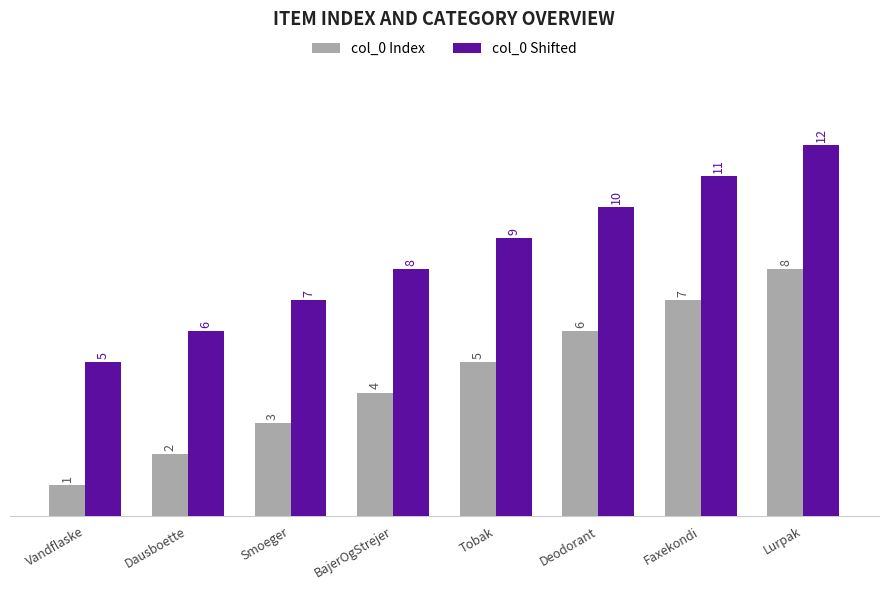

Is it true that col_0 Shifted equals 2 at Smoeger?

False